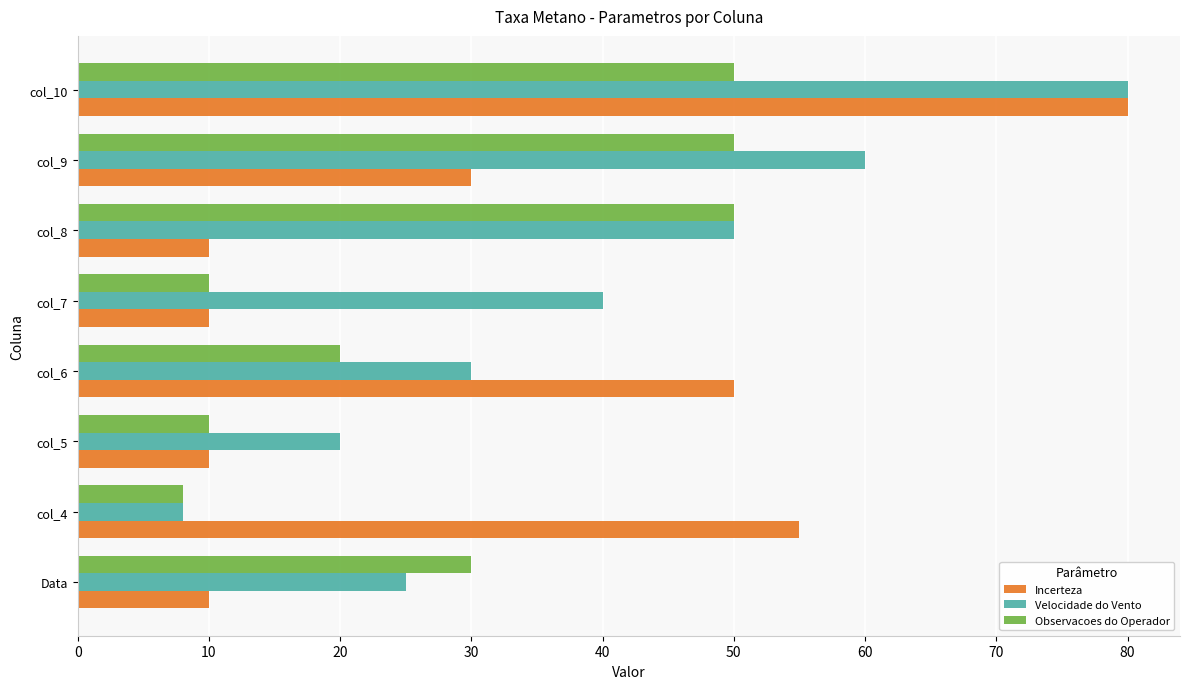

The value of Velocidade do Vento at col_8 is 50. True or false?

True